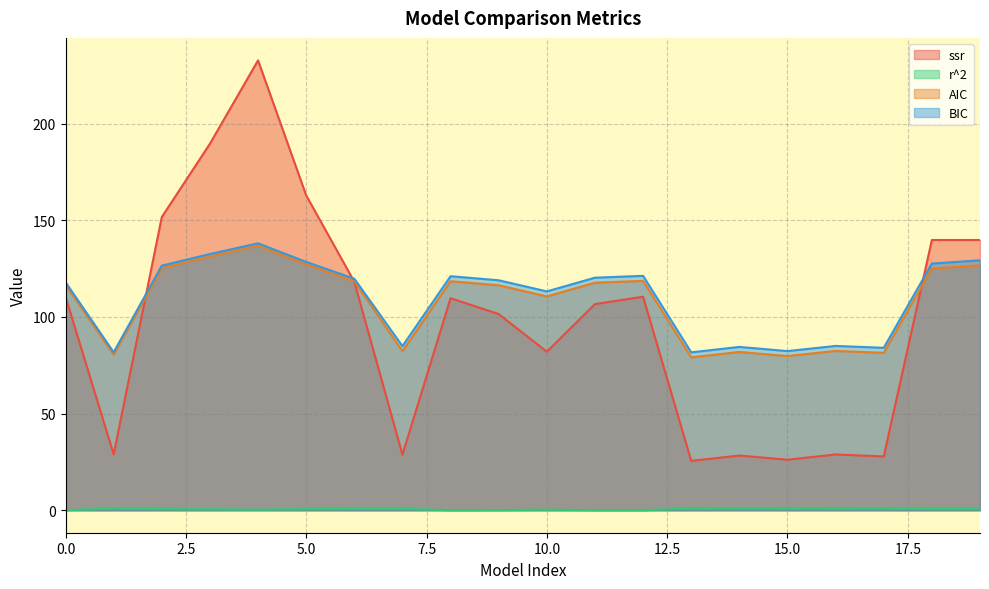

At which category does BIC reach its first local peak?

4